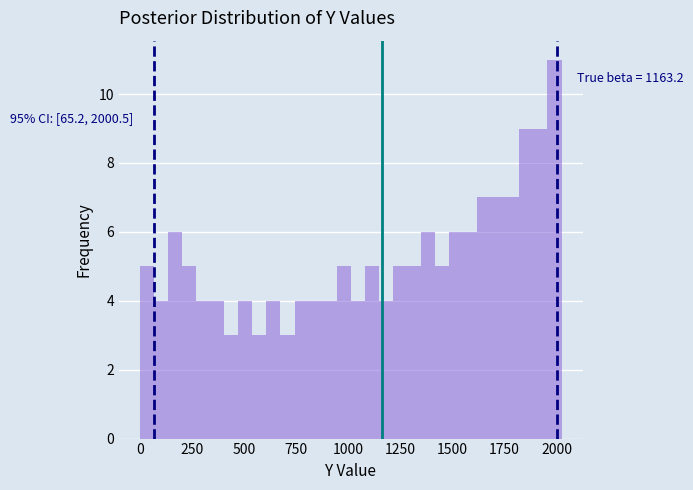

Around what value on the x-axis is the tallest bar? Give the approximate position of its centre, as read against the axis.

2000